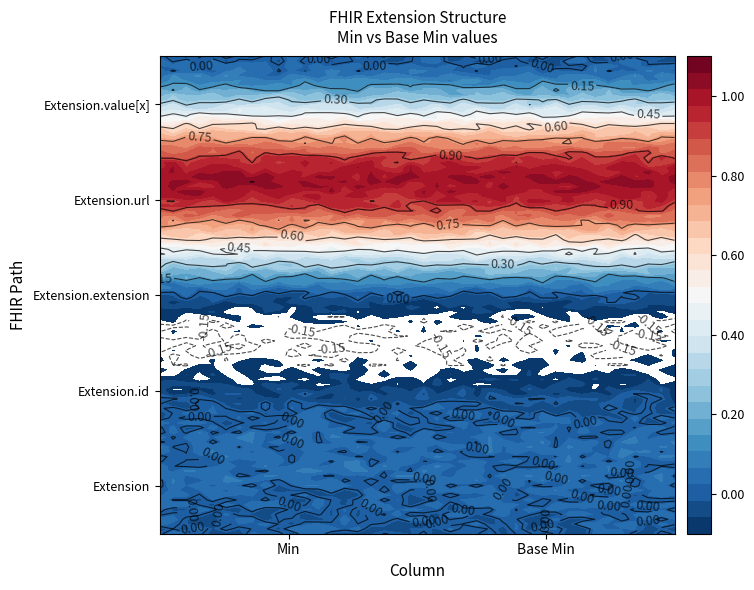

Reading left to right, extract all data points from this chart.

Extension: 0	0
Extension.id: 0	0
Extension.extension: 0	0
Extension.url: 1	1
Extension.value[x]: 0	0